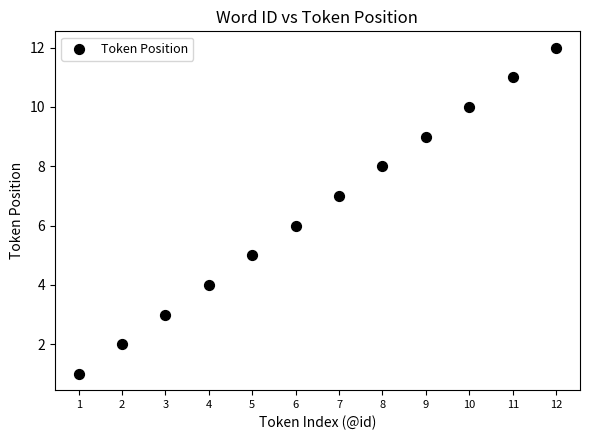

What is the range of X values (max minus min)?

11